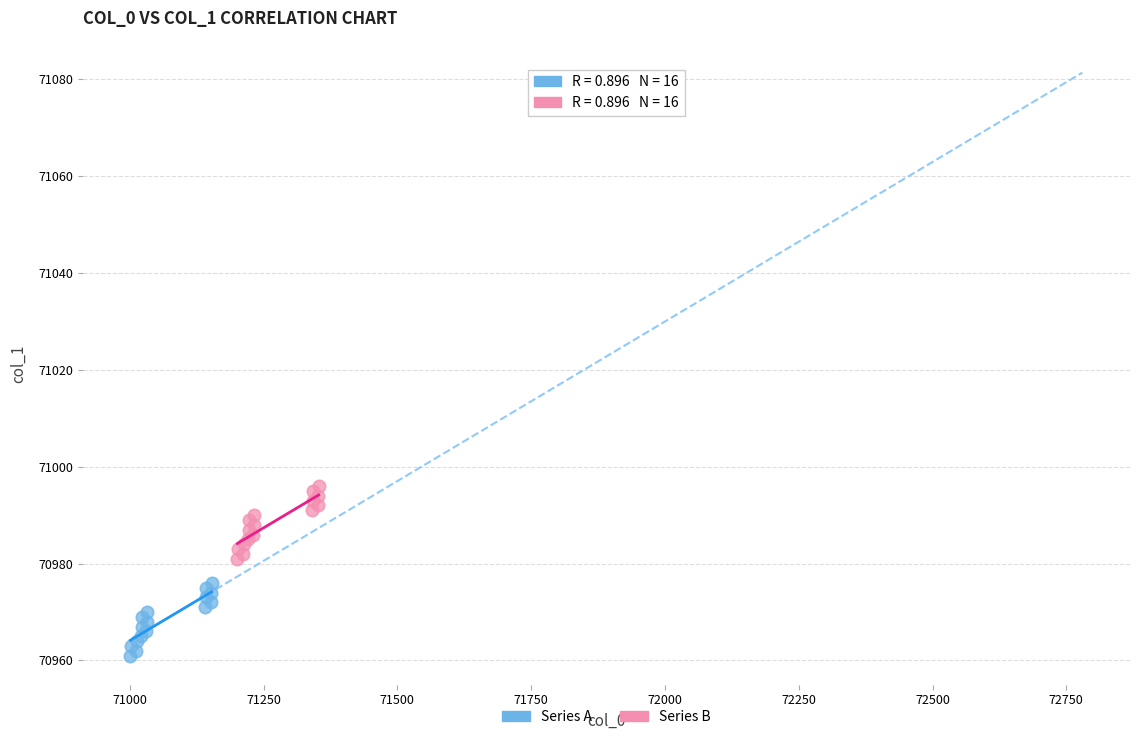

Which series contains the highest Y value?

Series B